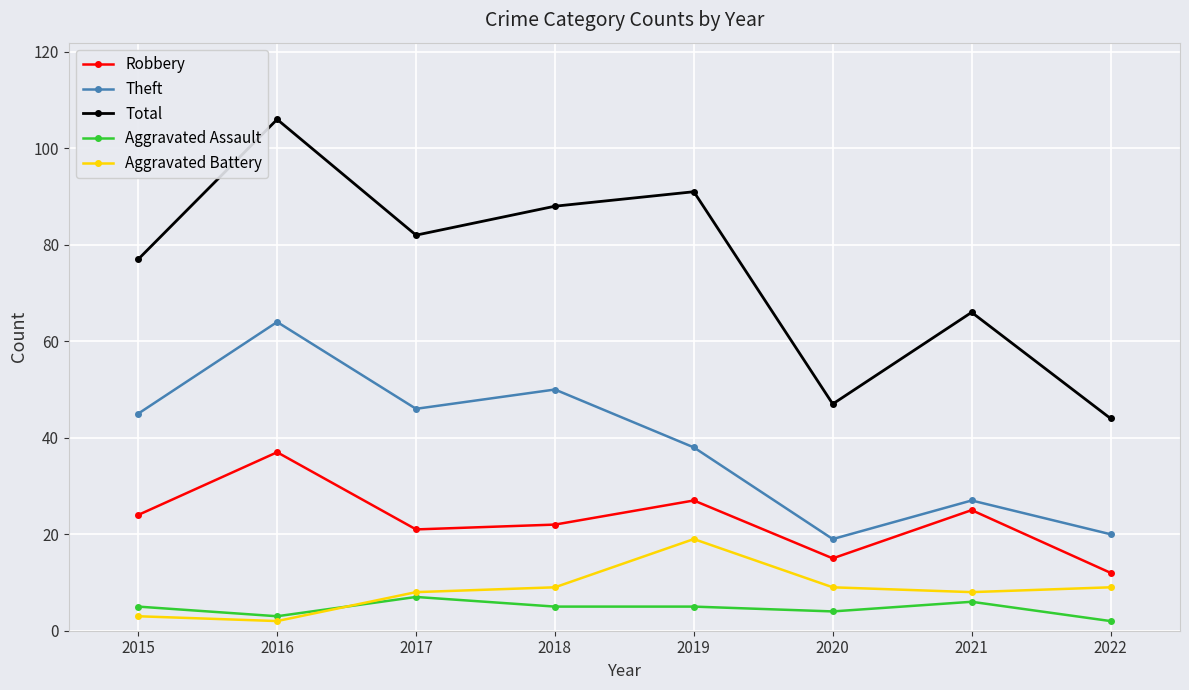

What is the value of the Aggravated Assault point at the 3rd from the left?

7